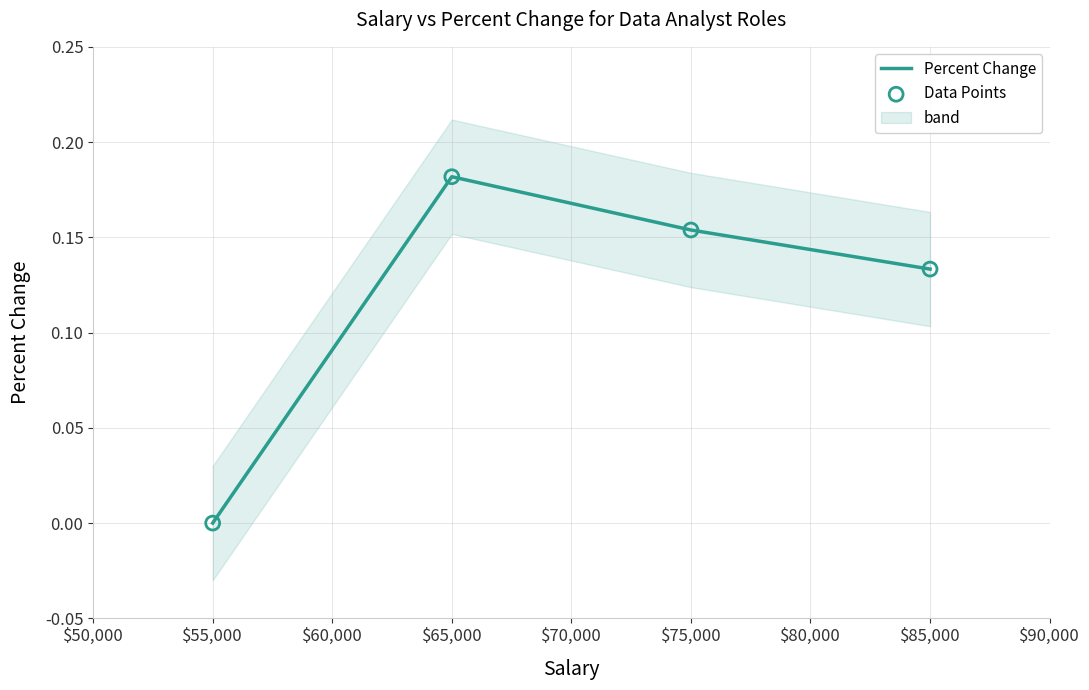

At which label does Percent Change reach its peak?

$65,000